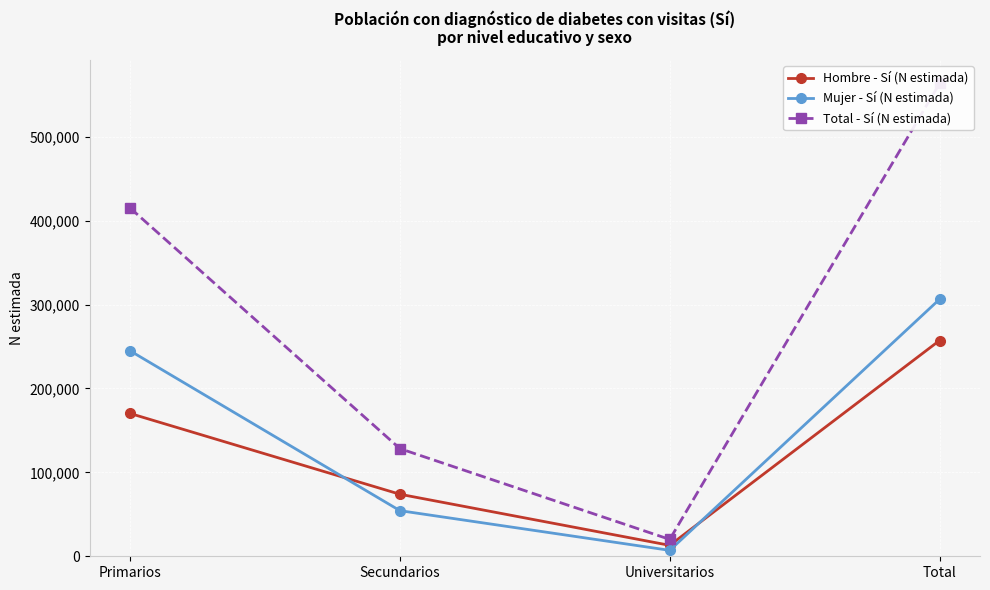

Where is the first local minimum for Hombre - Sí (N estimada)?

Universitarios